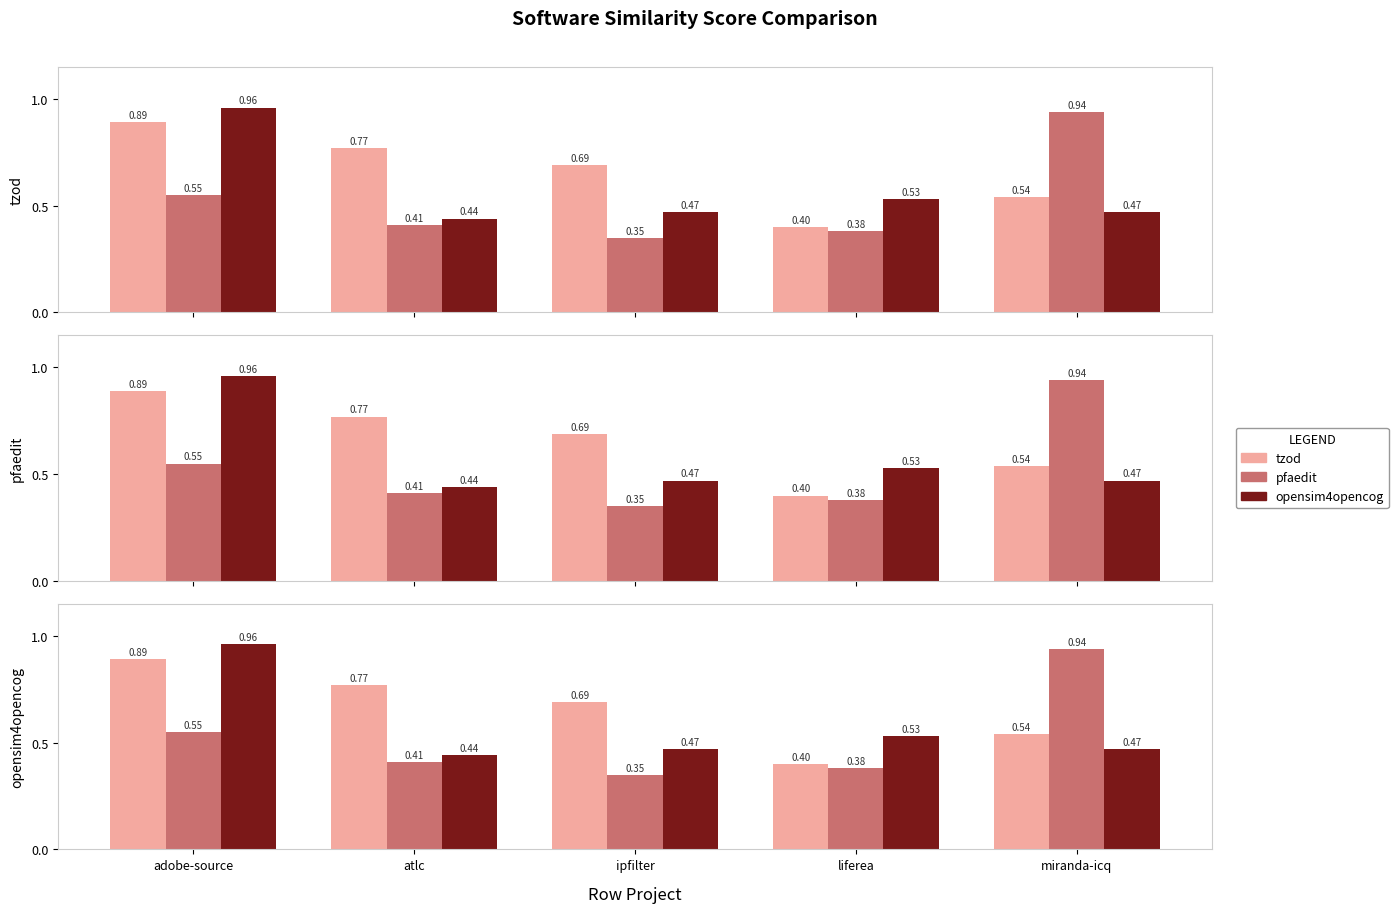

What position from the right is miranda-icq?

1